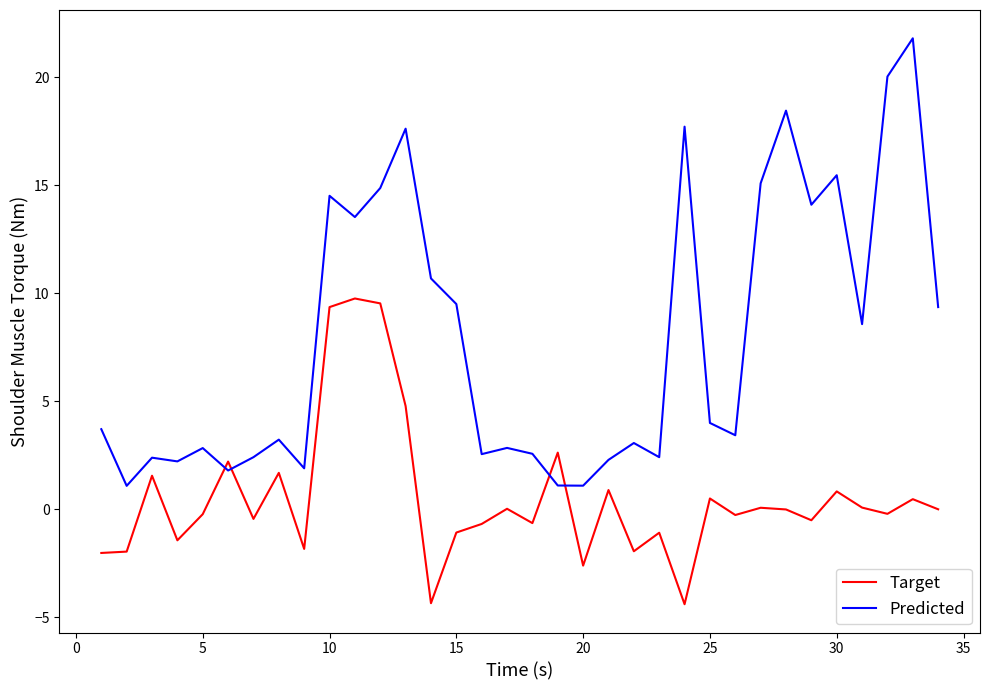

Which series ends up on top after the final intersection of Target and Predicted?

Predicted